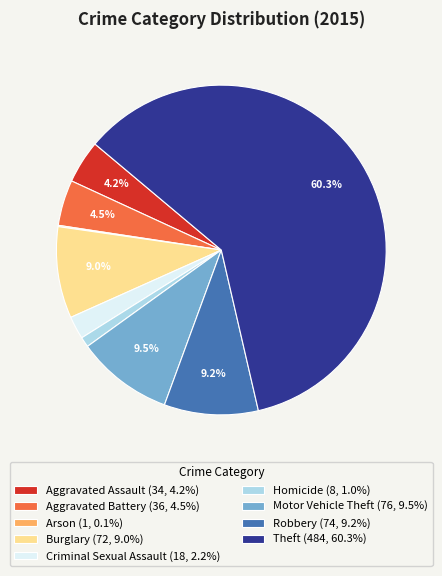

What percentage is the Aggravated Assault slice, to the nearest percent?

4%